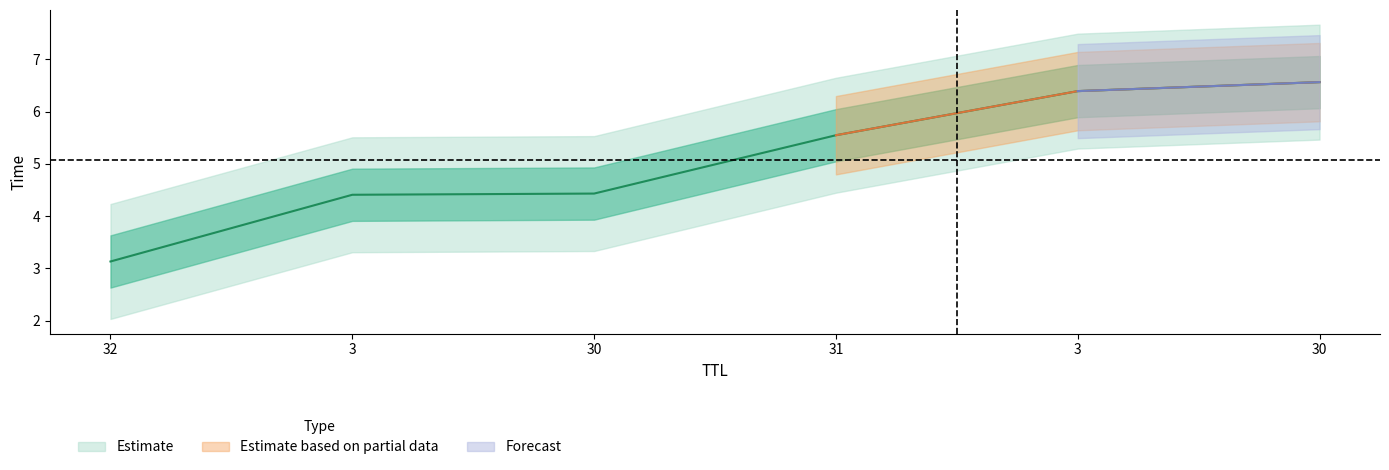

What is the sum of all Time_lower values?

30.5